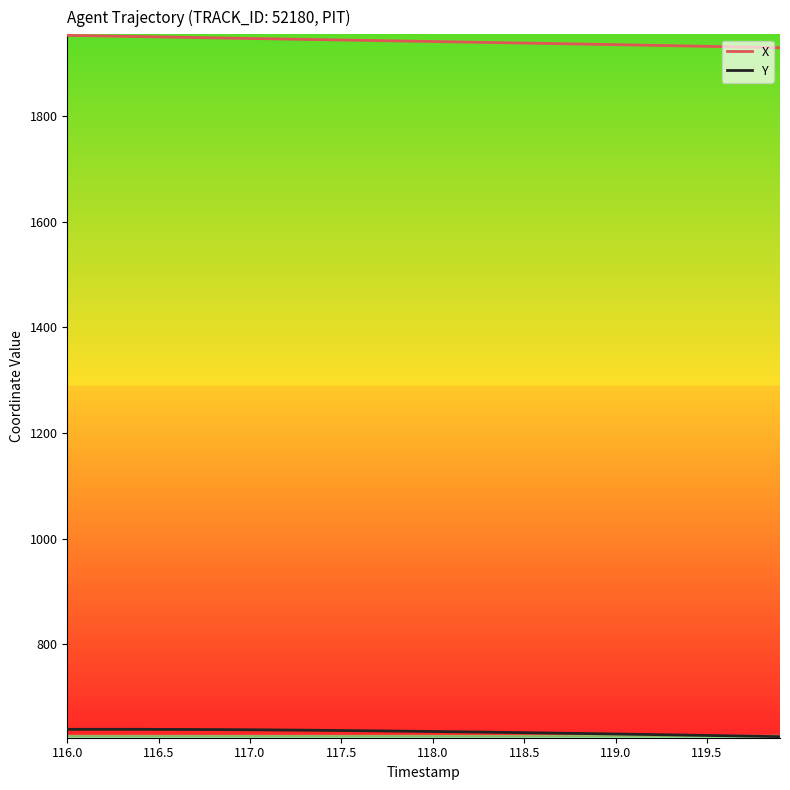

True or false: X and Y intersect in this chart.

False